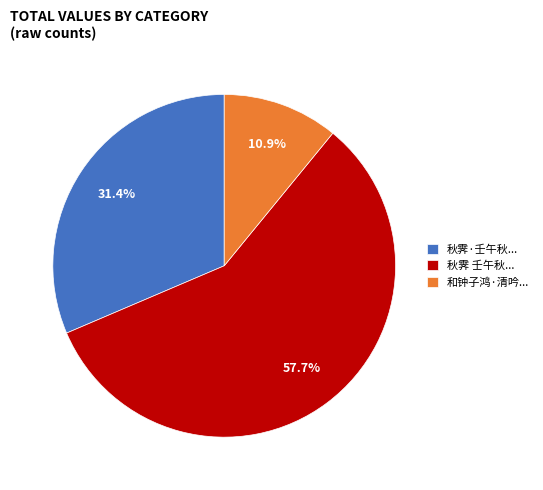

What is the majority slice?

秋霁 壬午秋...